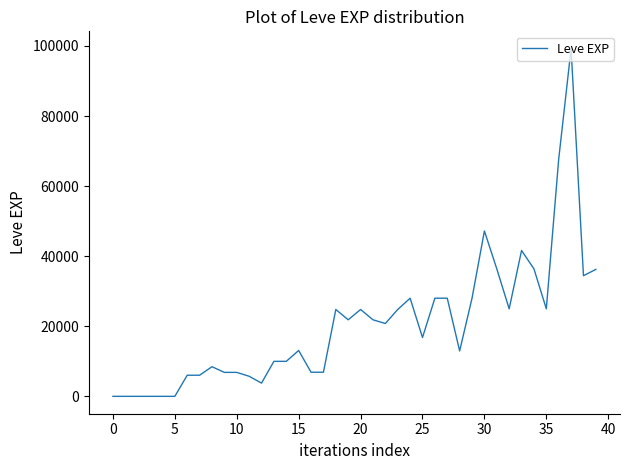

What is the difference between the maximum and minimum values?

99219